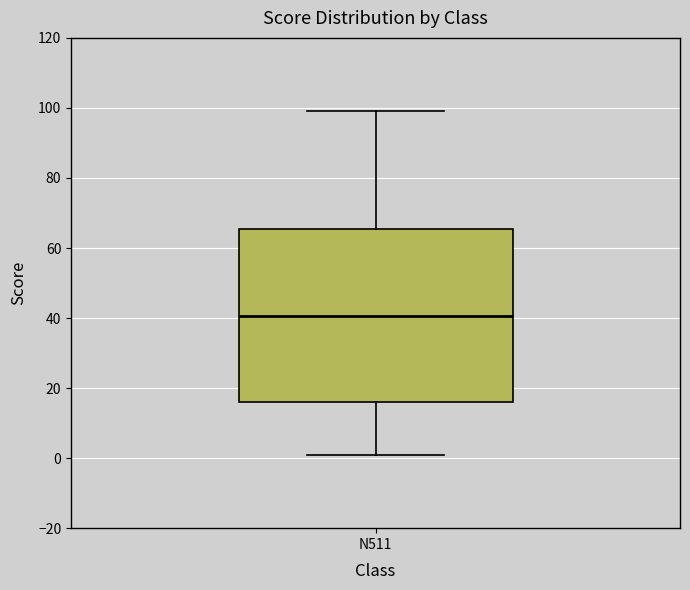

Where does the lower whisker of the box for N511 end on the y-axis? The values are not printed on the chart, so give them approximately, as read against the axis.

2